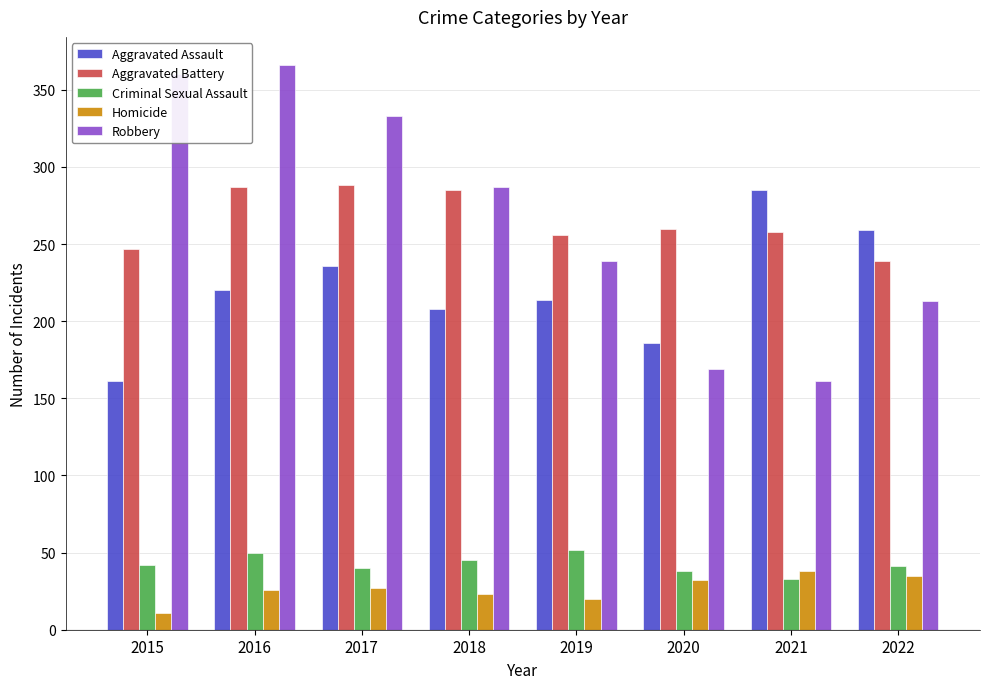

What is the difference between the highest and lowest values at 2020?

228